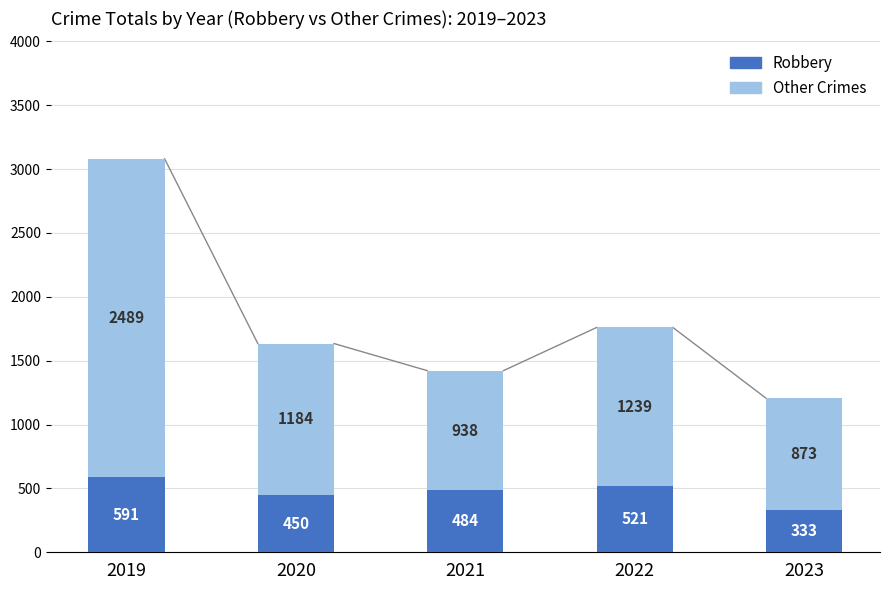

At which category is the sum across all series the highest?

2019